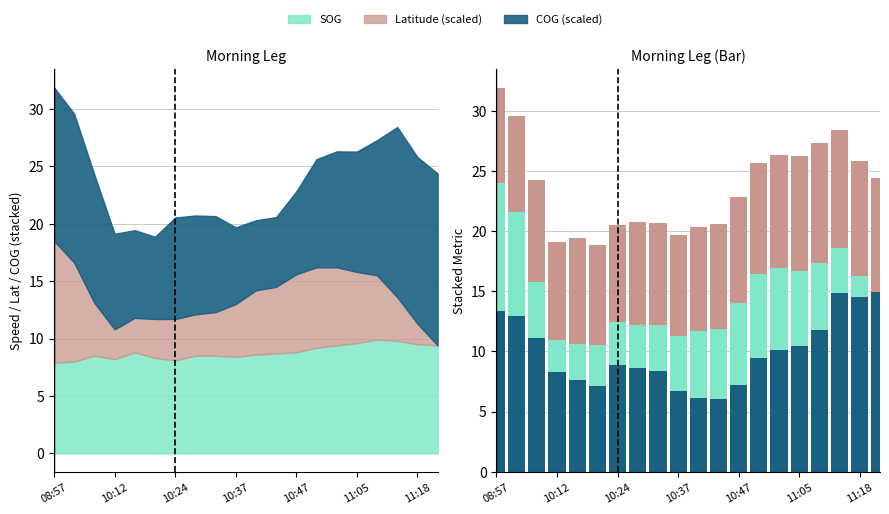

Which series changed the most between 14 and 18?

Latitude (scaled)